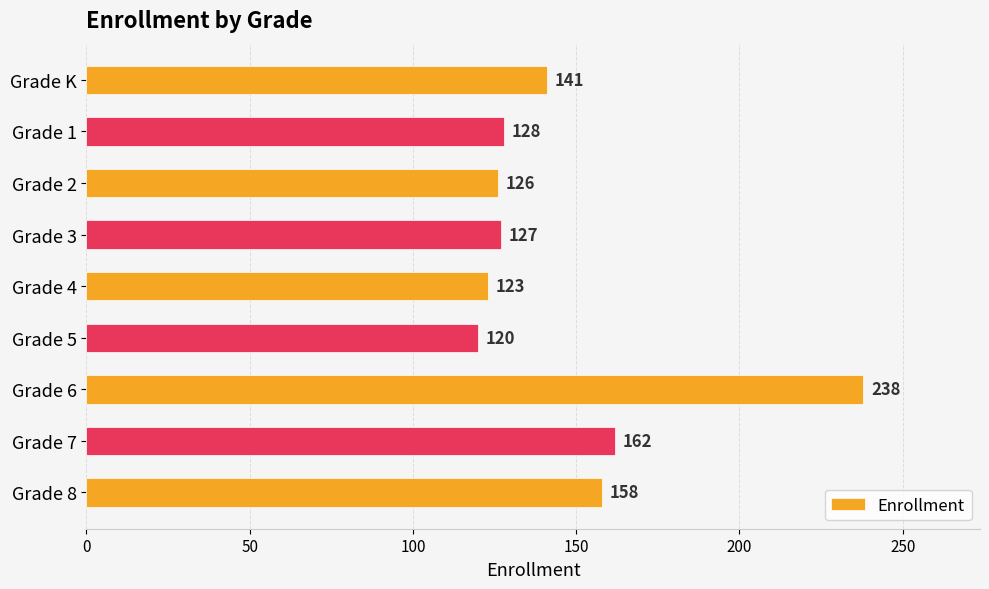

The value at Grade 4 is 123. True or false?

True